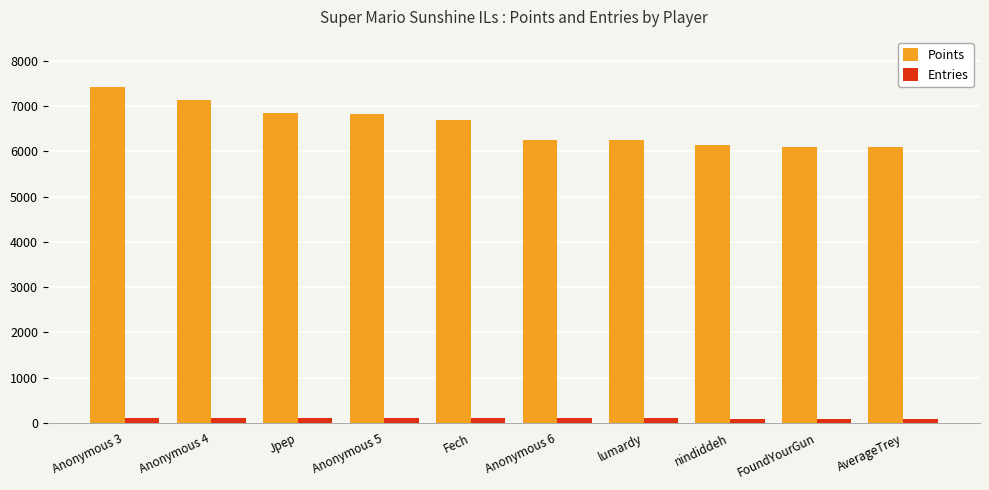

How many groups of bars are there?

10